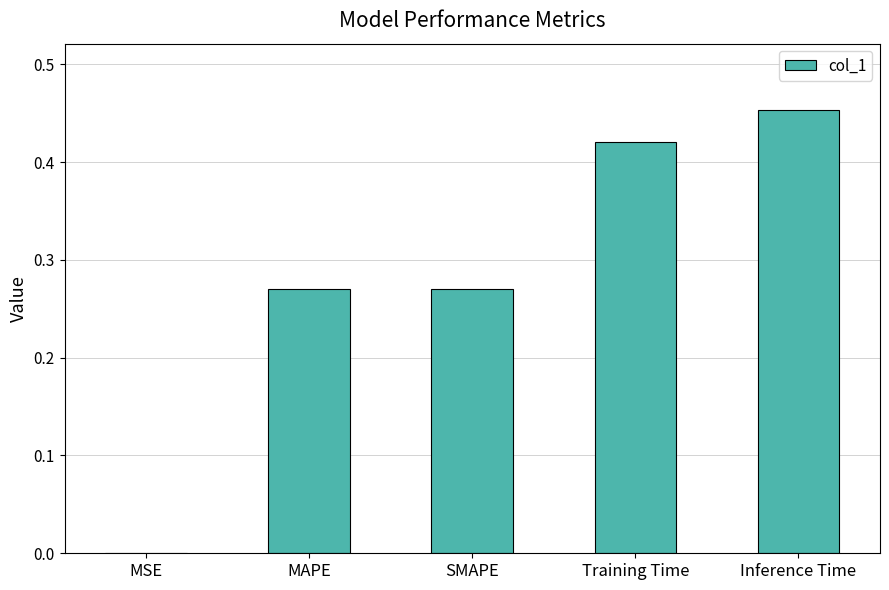

Is it true that the value at SMAPE is 0.1?

False